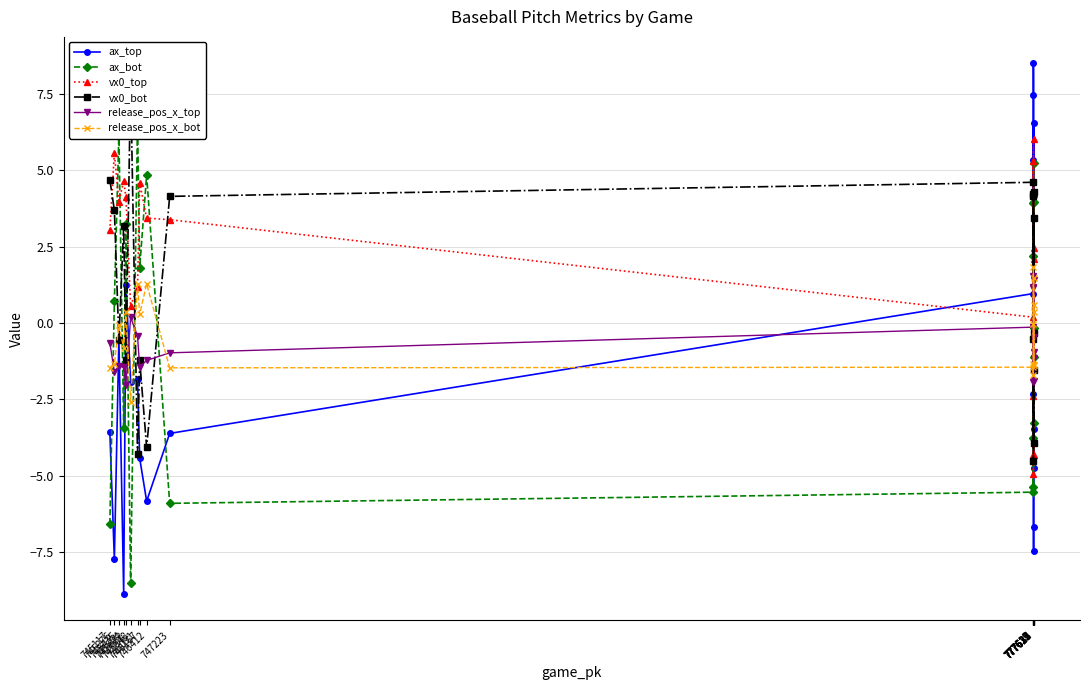

True or false: vx0_top has a value of 5.3 at 777619.

True